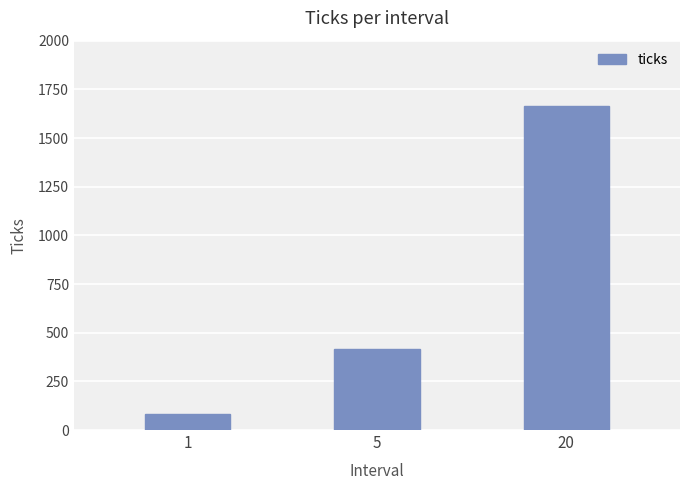

Rank the categories by value from lowest to highest.

1, 5, 20